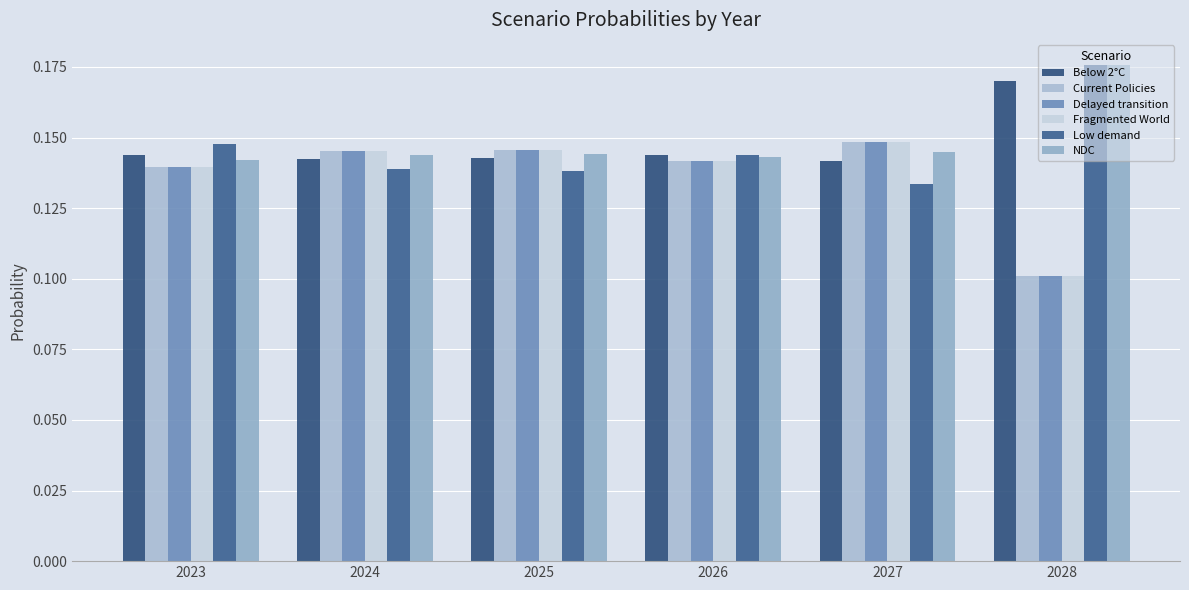

At 2025, list the series in order from smallest to largest.

Low demand, Below 2°C, NDC, Current Policies, Delayed transition, Fragmented World